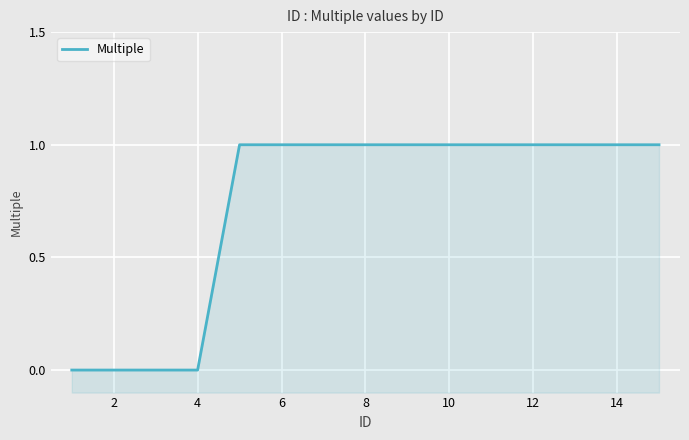

What is the maximum value shown in the chart?

1